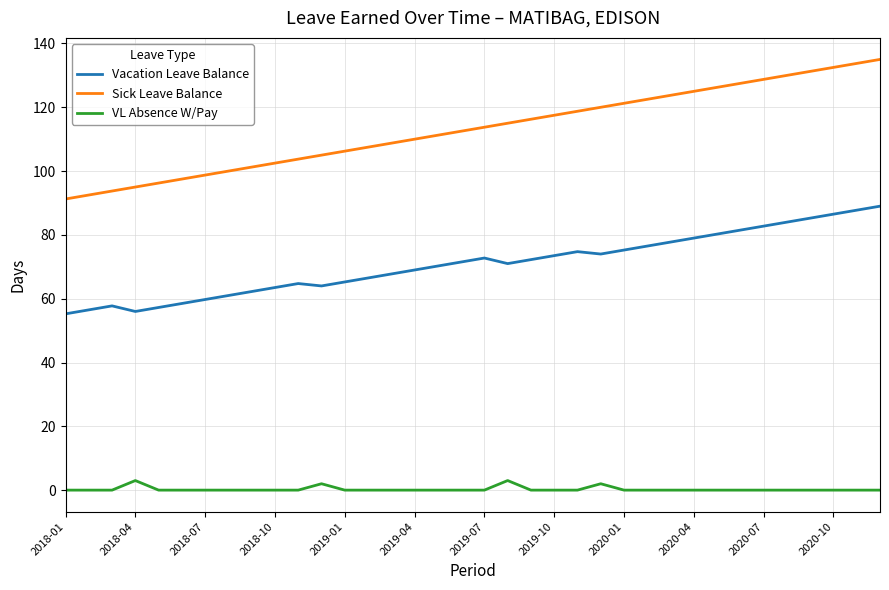

How many distinct data groups are displayed?

3